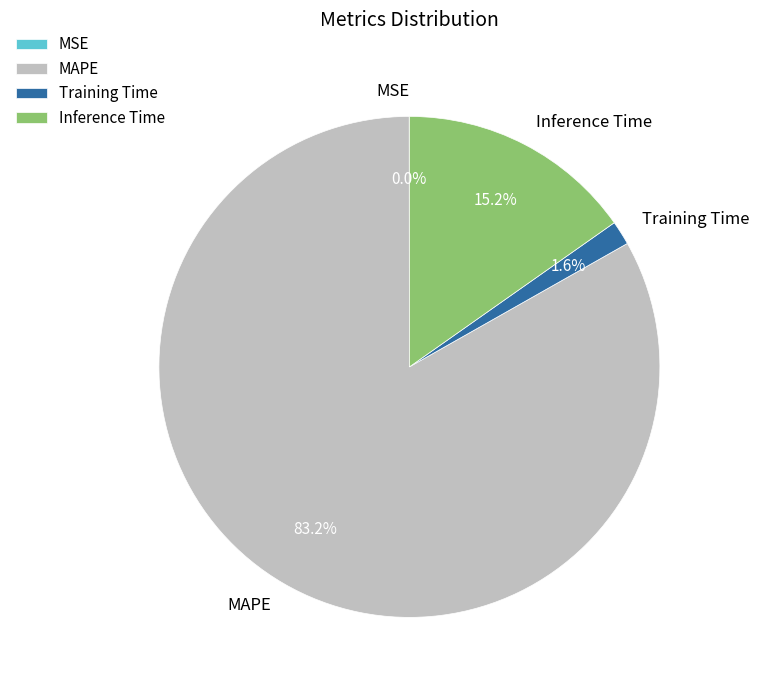

Which category has the biggest portion of the pie?

MAPE